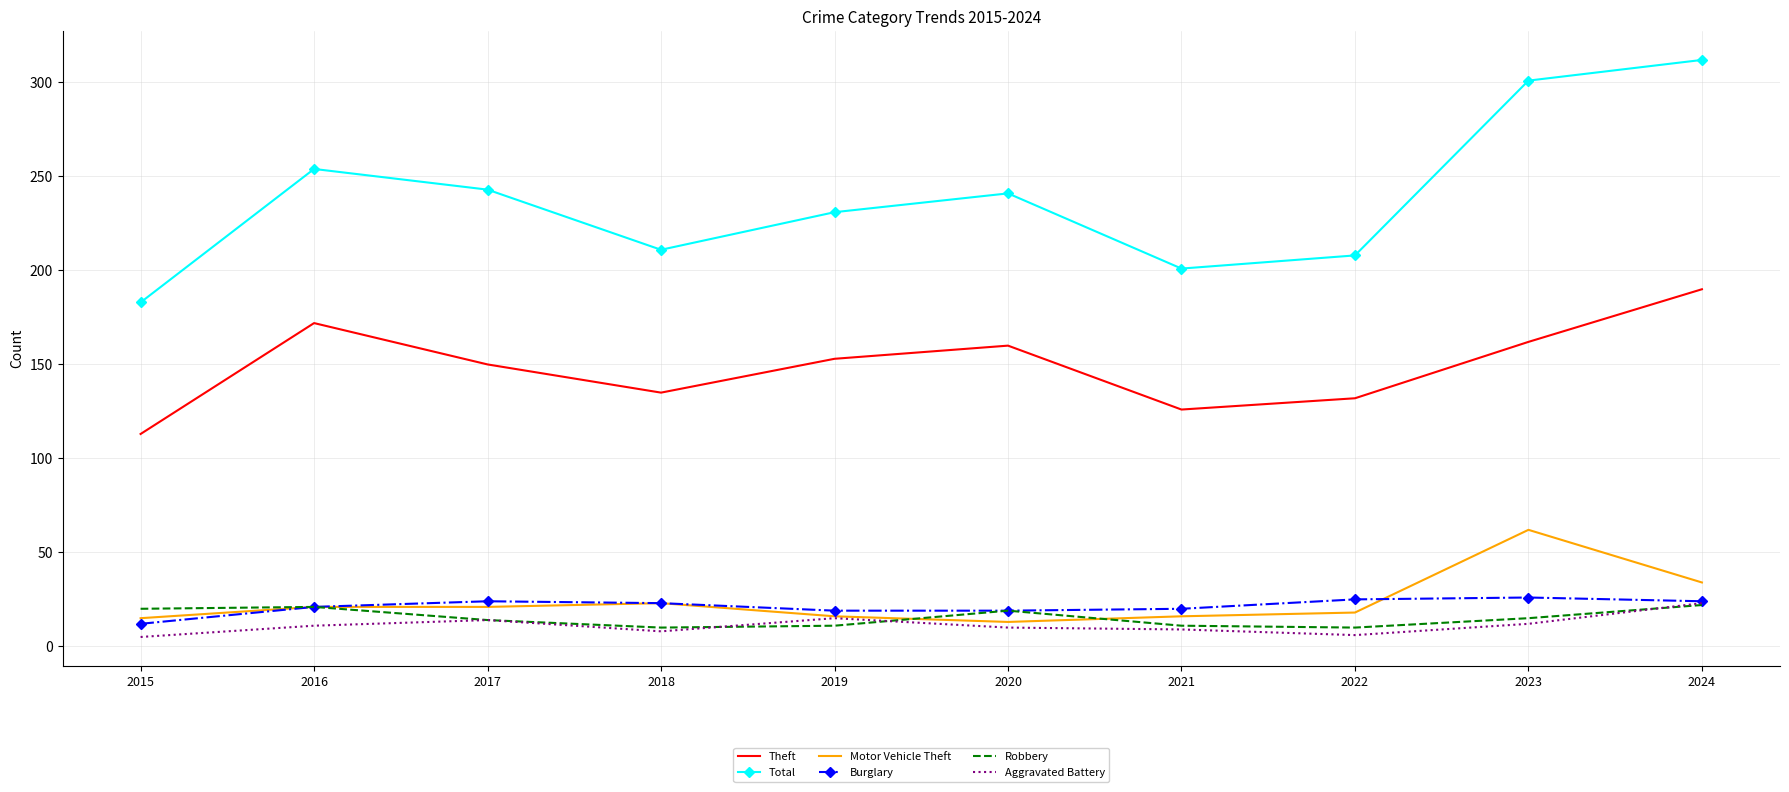

True or false: Motor Vehicle Theft and Theft cross at least once.

False